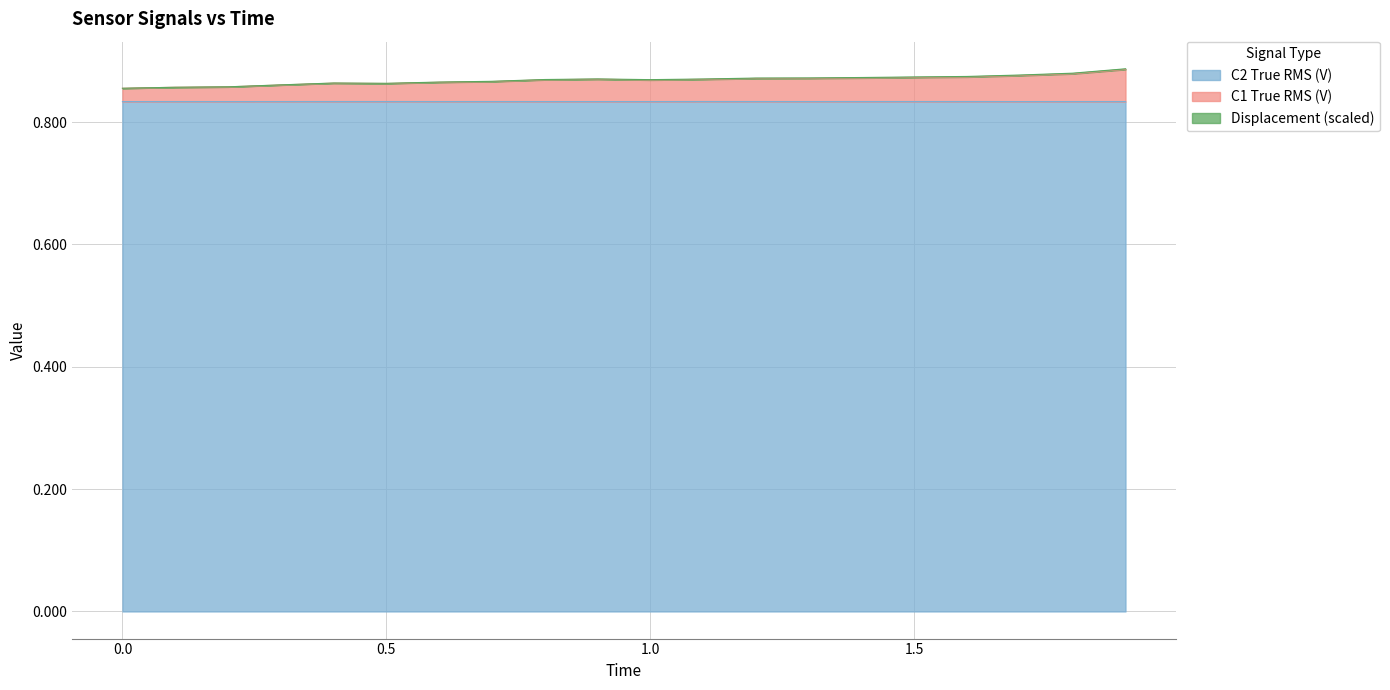

The value of C2 True RMS (V) at 0.5 is 0.4. True or false?

False